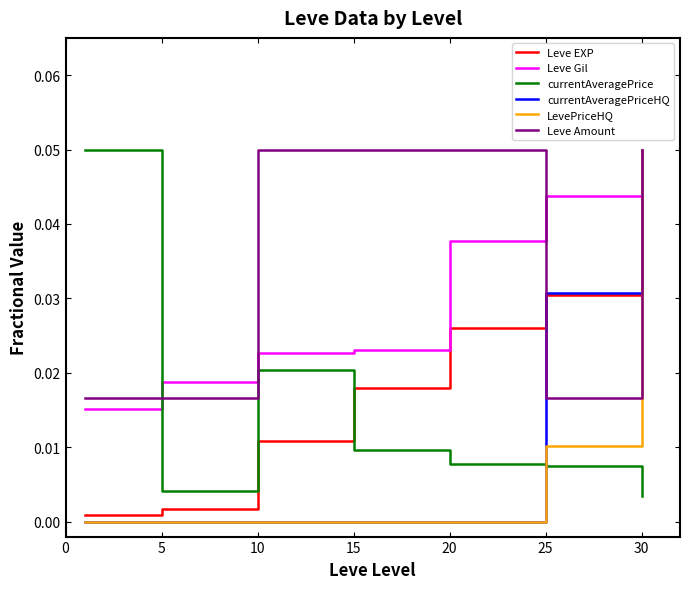

Which series has the largest total across all categories?

Leve Amount